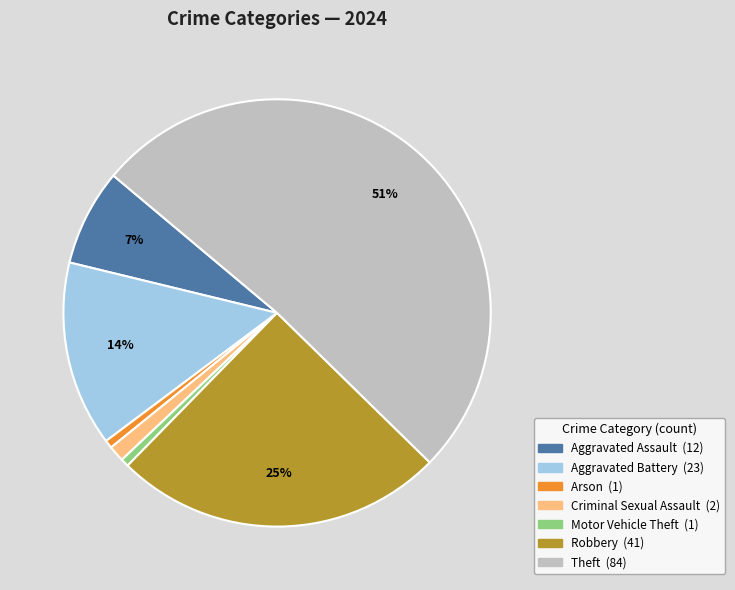

How many segments does this pie chart have?

7